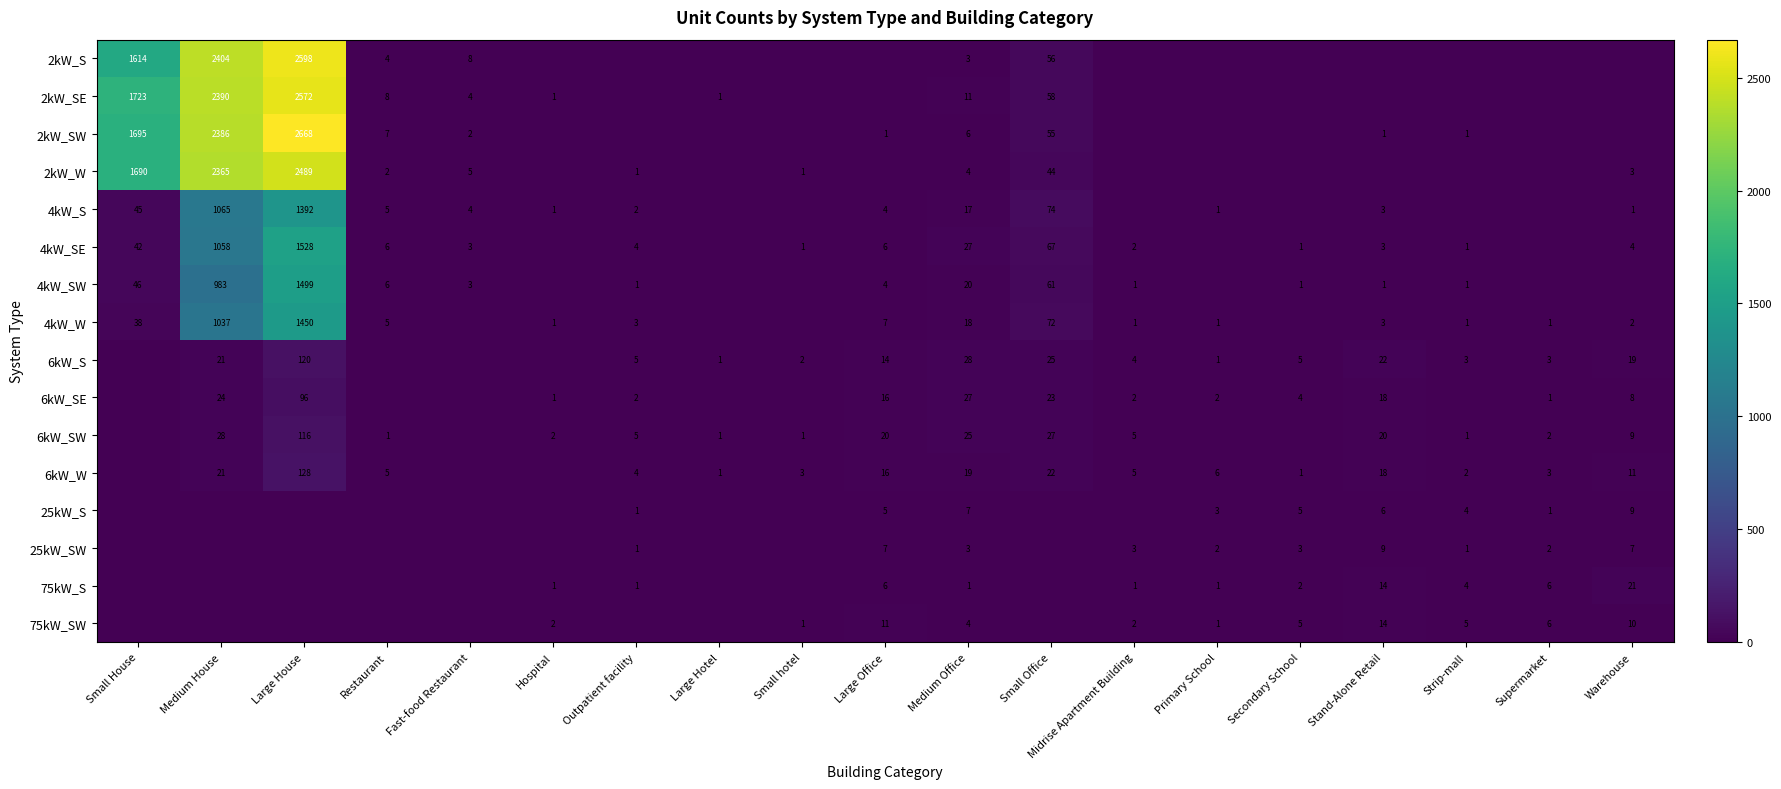

Is the value of 2kW_W at Medium Office greater than the value of 4kW_W at Warehouse?

Yes